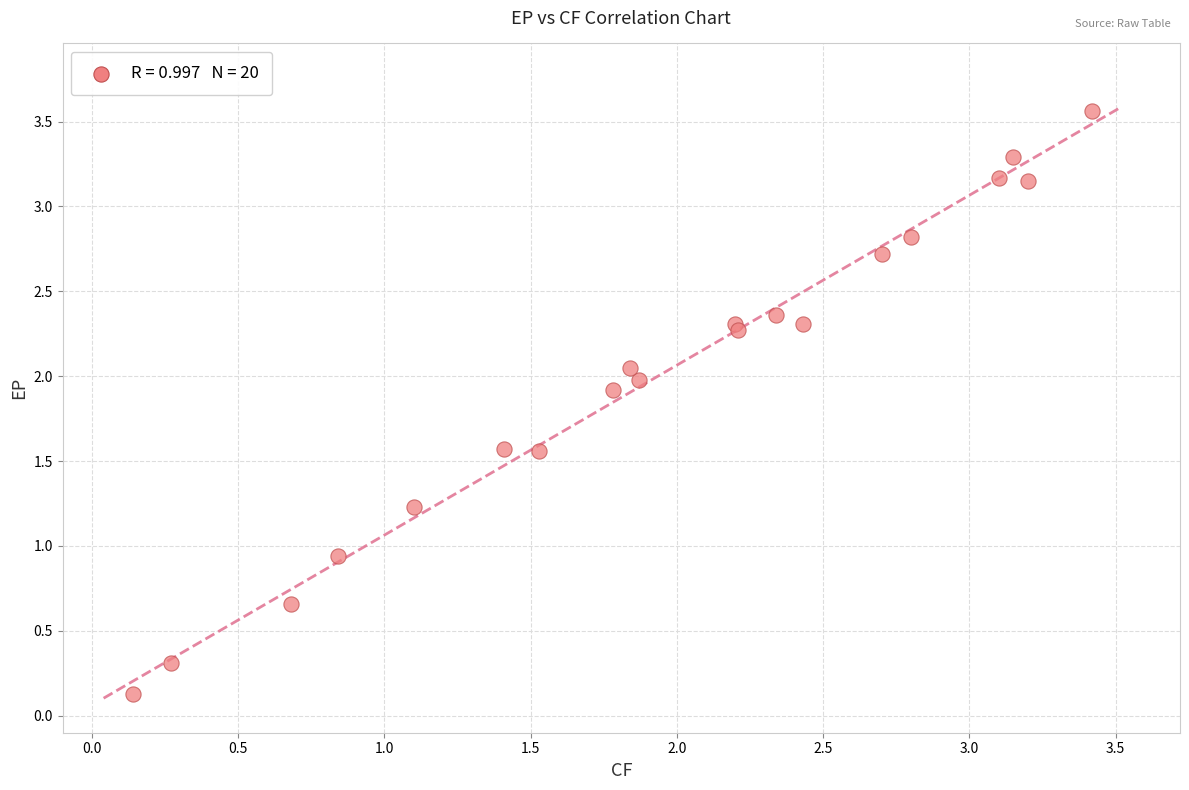

What Y value in the scatter plot is closest to 1?

0.9